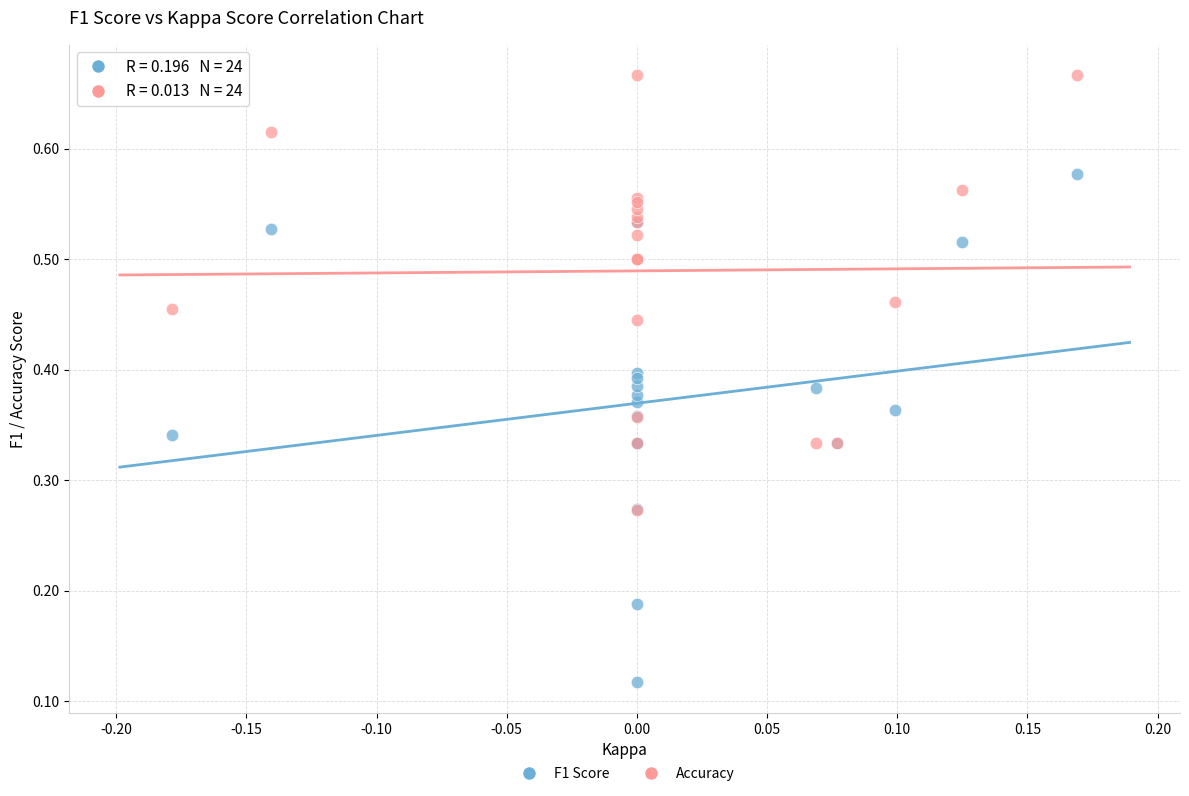

Which series reaches the minimum Y coordinate?

F1 Score